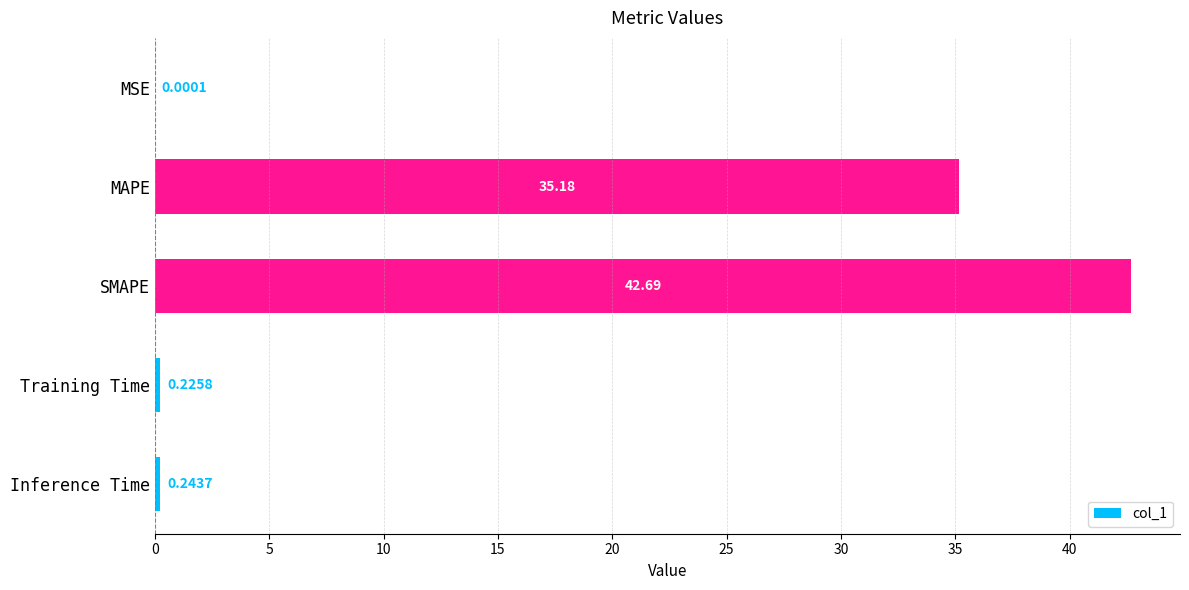

What is the maximum value shown in the chart?

42.7